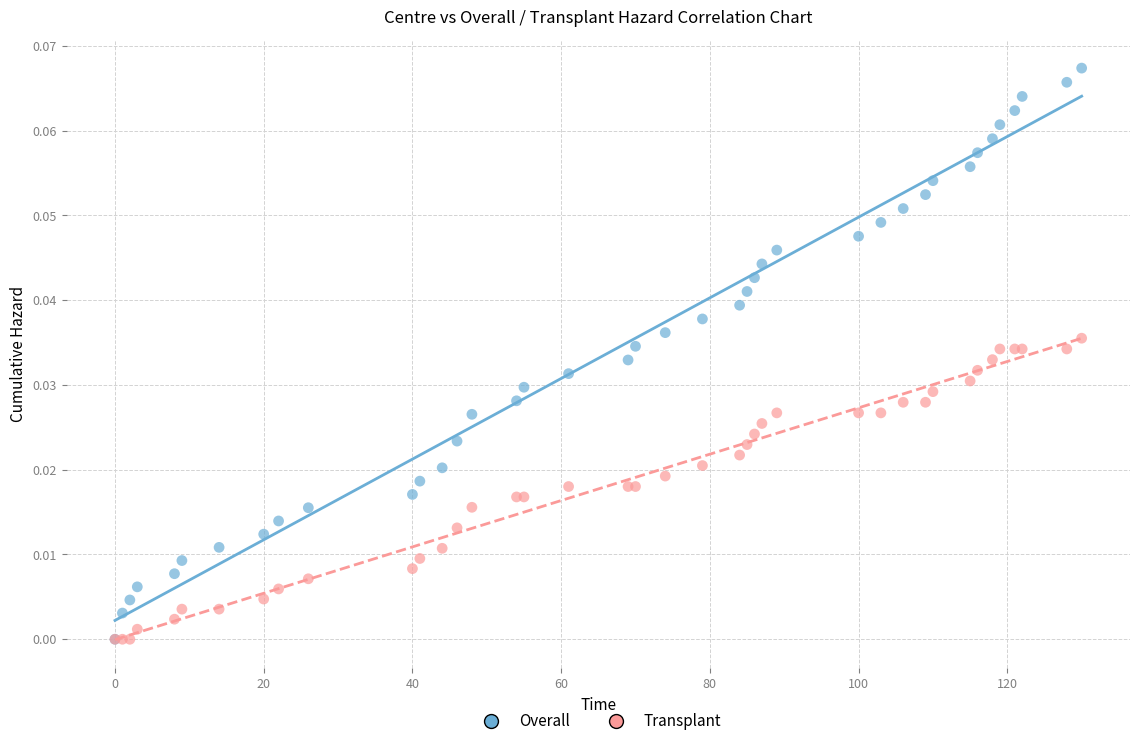

What are all the series names shown in the legend?

Overall, Transplant